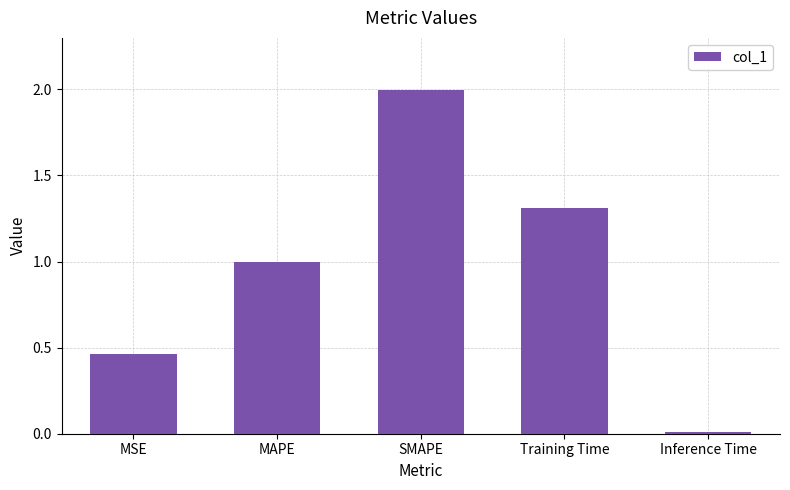

What is the change in value from MSE to Inference Time?

-0.5